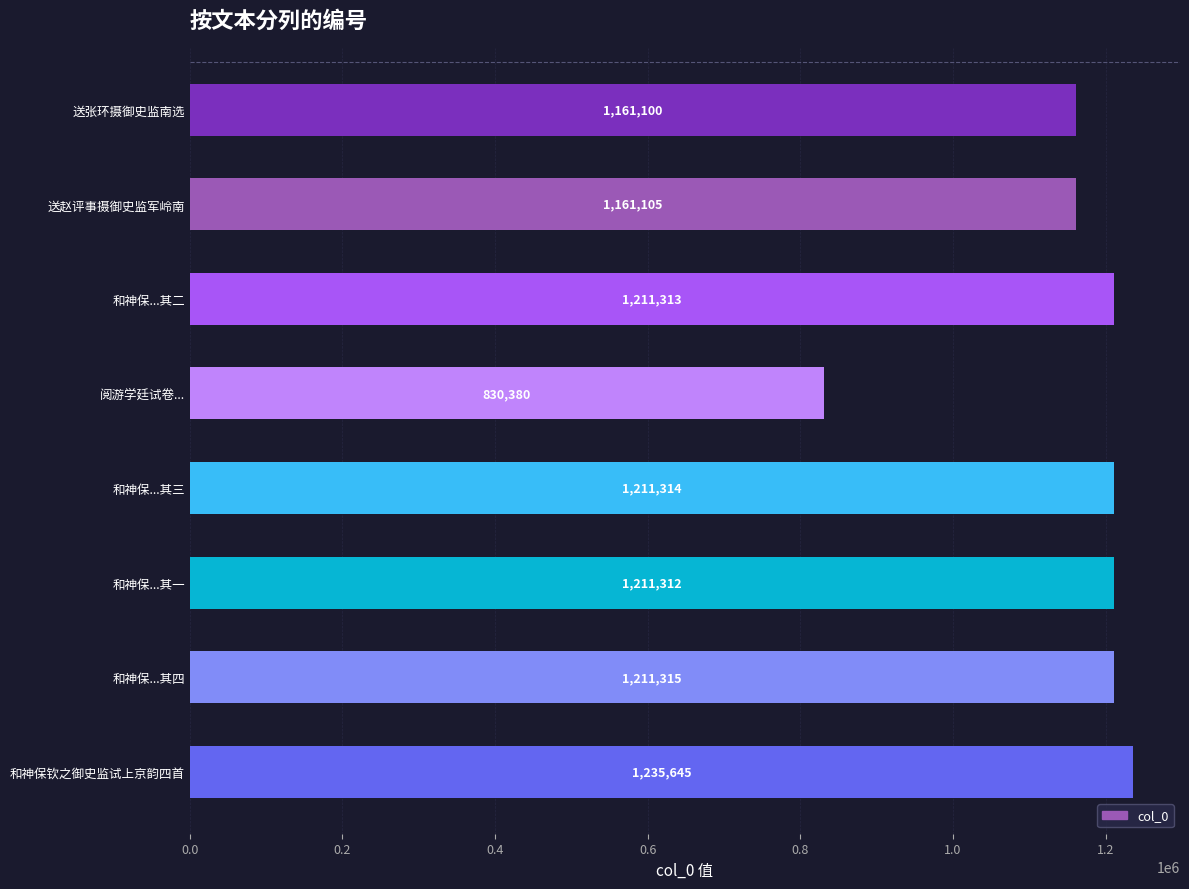

The chart shows a value of 1211313 at 和神保...其二. True or false?

True